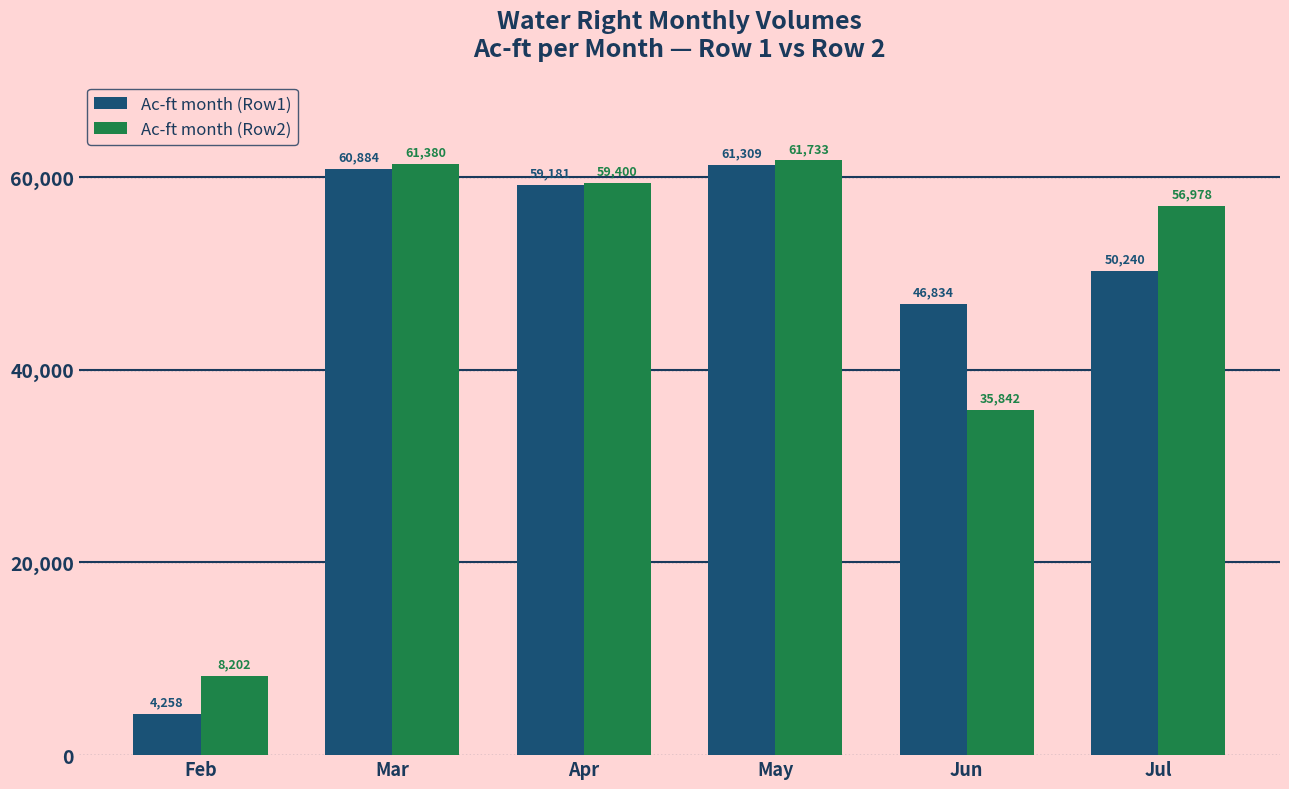

The value of Ac-ft month (Row1) at Mar is 92425. True or false?

False